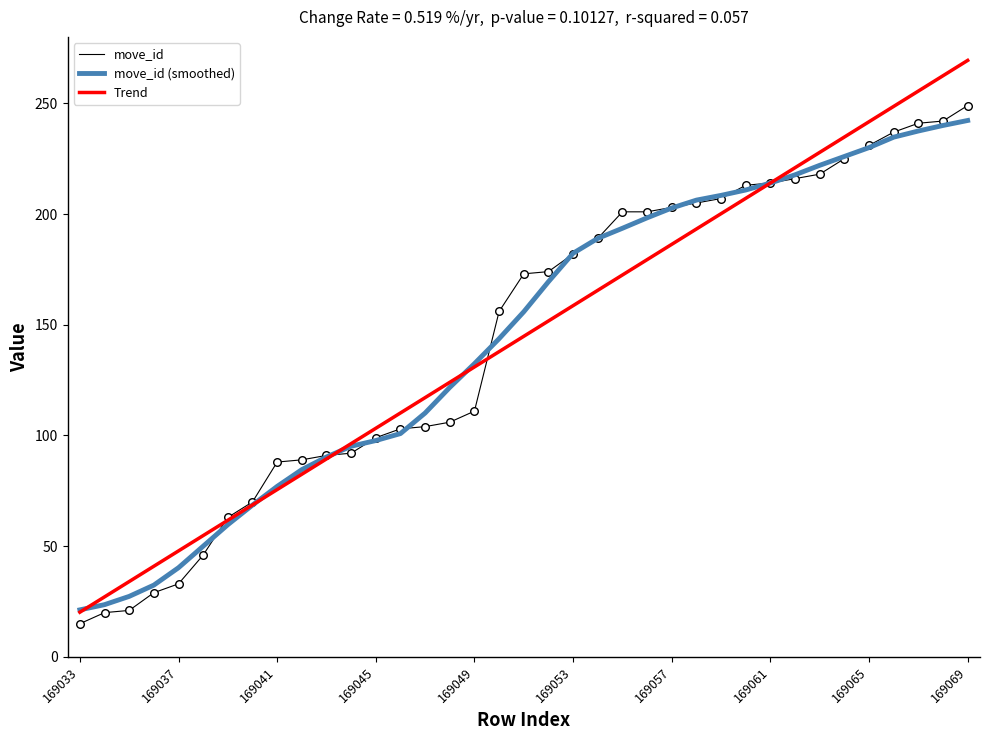

What is the lowest value of the move_id series?

15.0